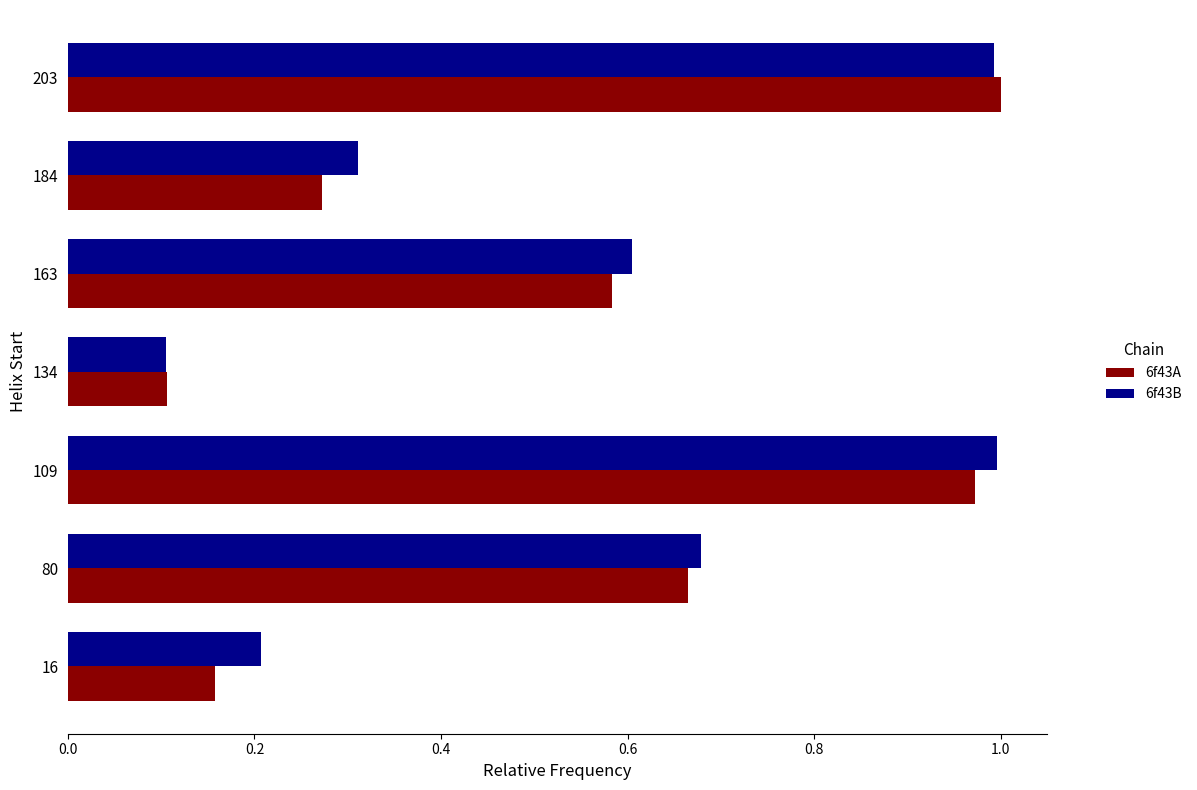

Is the value of 6f43B at 163 greater than the value of 6f43A at 203?

No